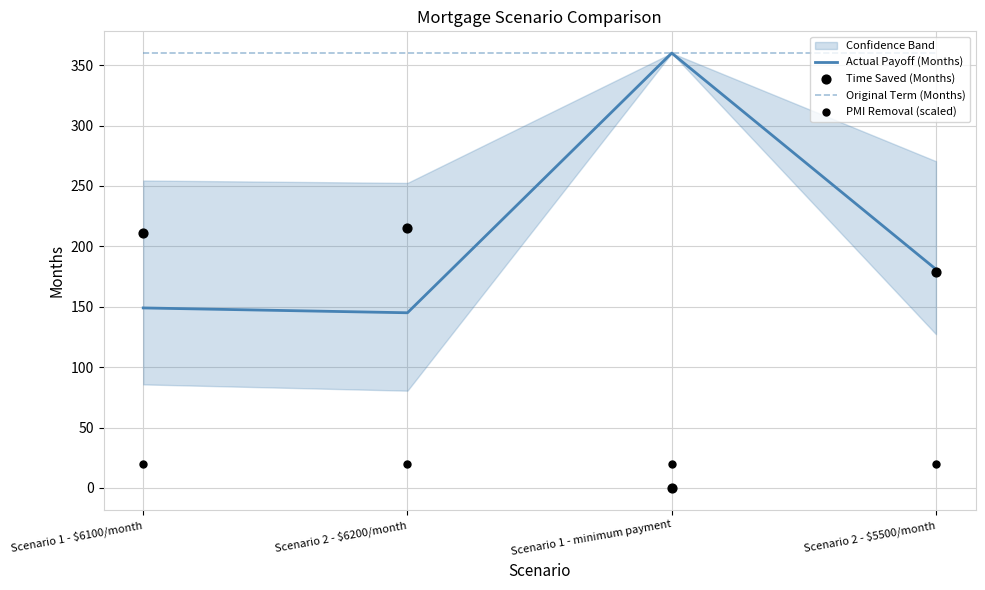

Which series has the largest Y range (max minus min)?

Actual Payoff (Months)